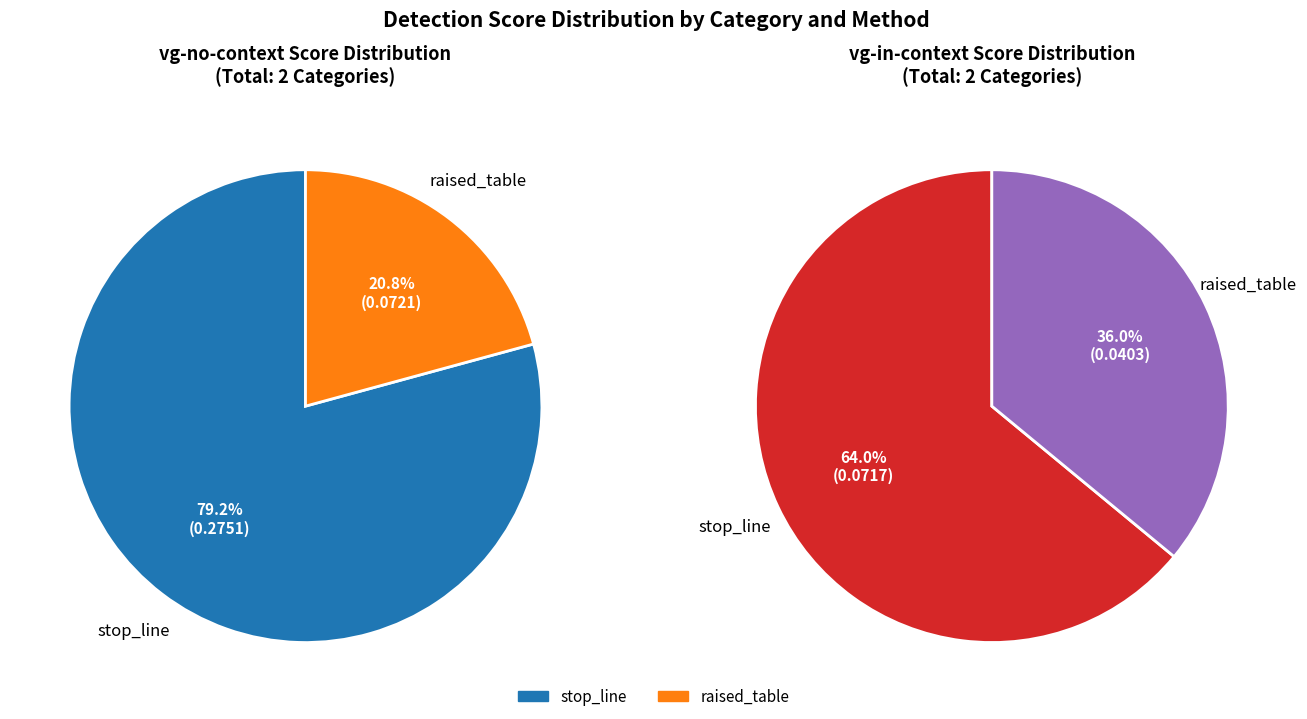

Between stop_line and raised_table, which series saw the biggest shift?

vg-no-context